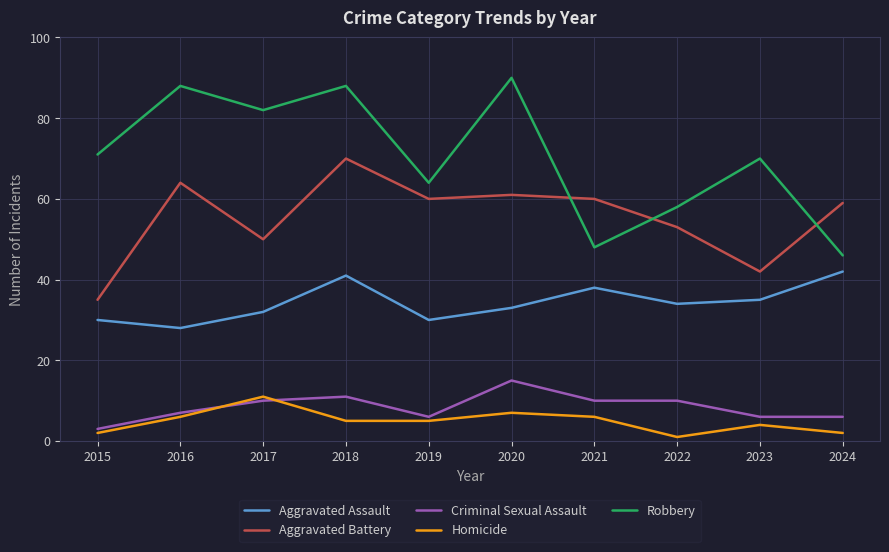

How many interior local peaks does the Aggravated Battery series have?

3